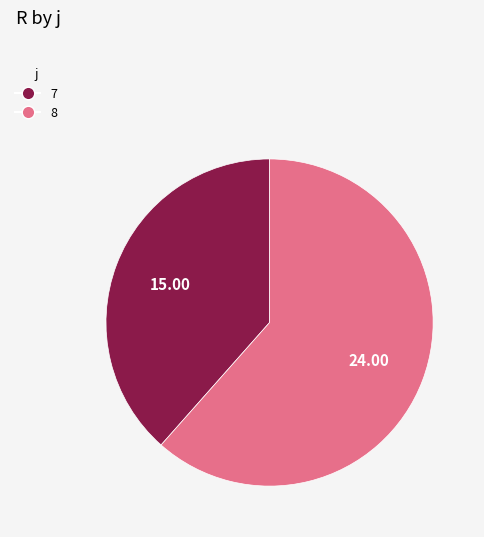

How many slices are in this pie chart?

2